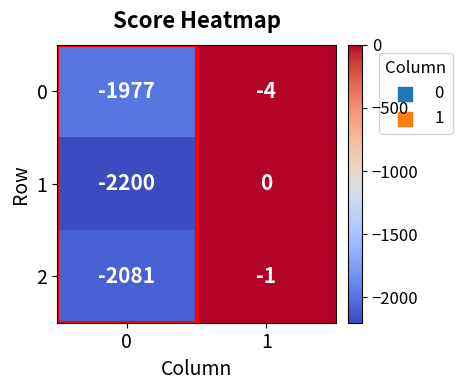

What is the sum of the 2 values at 1 and 0?

-2082